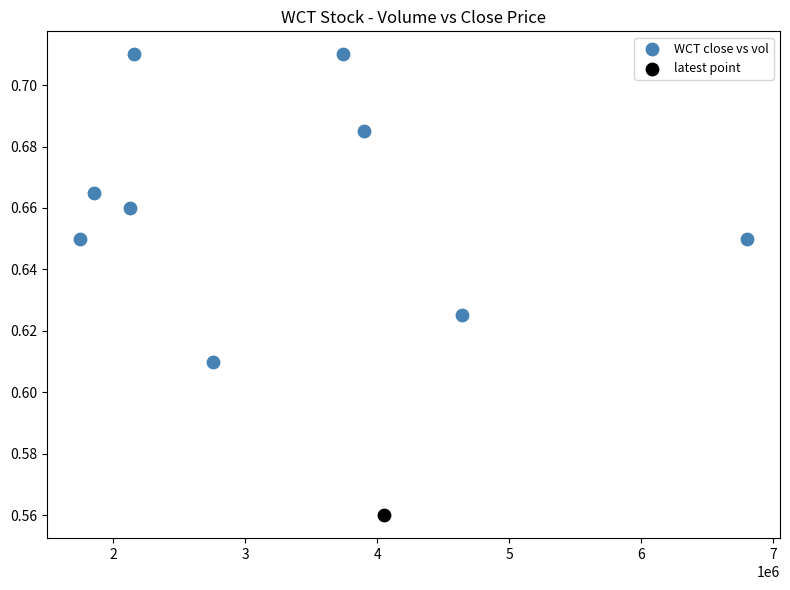

What are all the series names shown in the legend?

WCT close vs vol, latest point